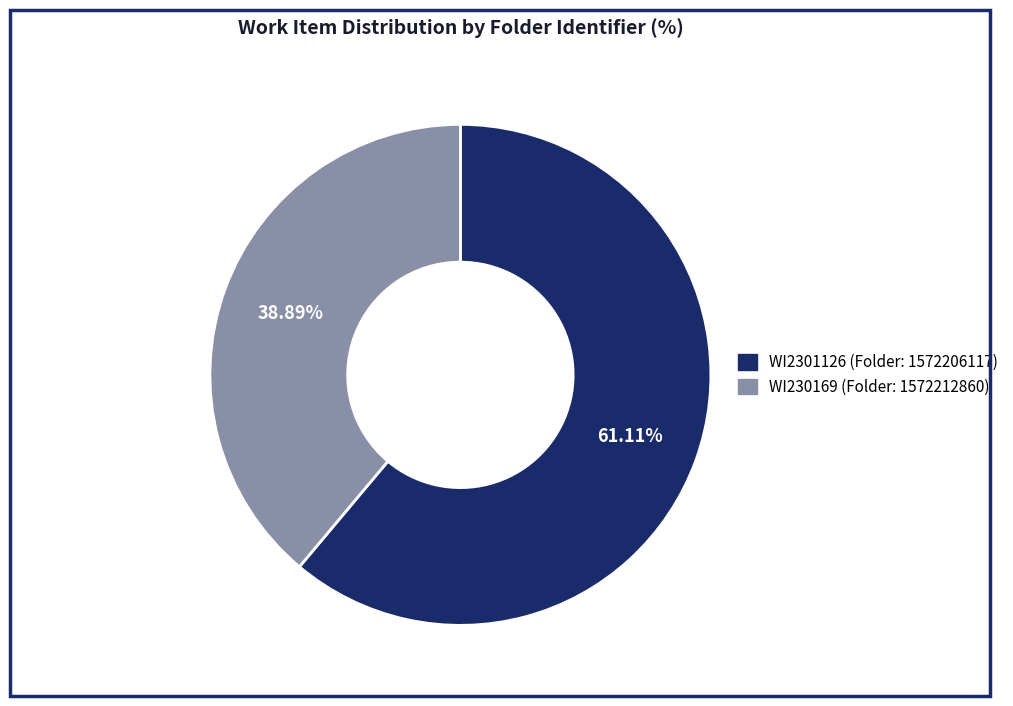

Count the number of slices in the pie.

2